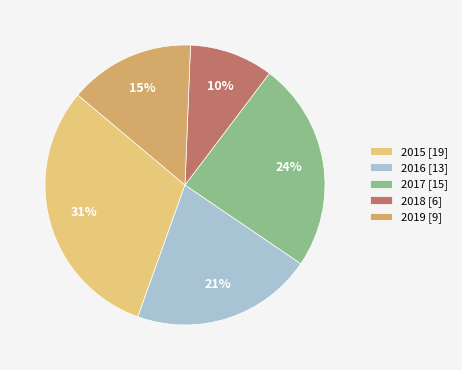

What is the smallest slice in the pie chart?

2018